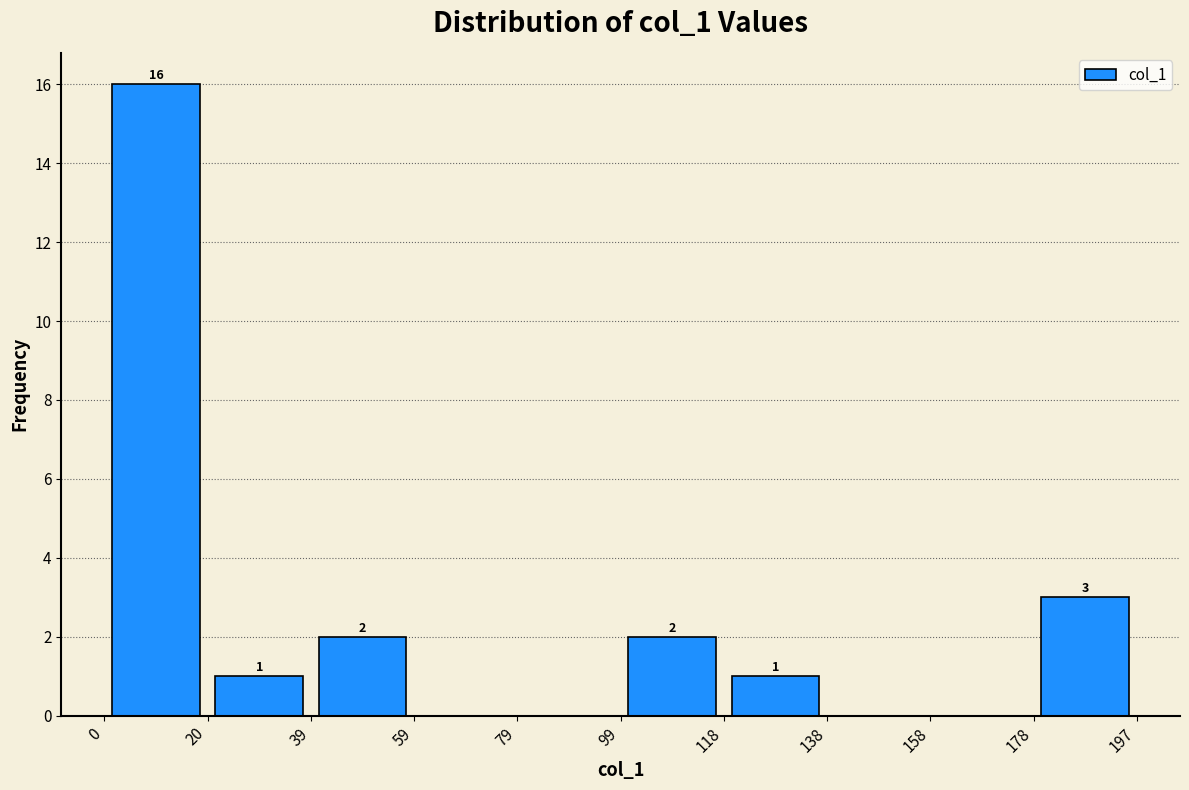

Over which range of the x-axis is the bar tallest?

0 to 20